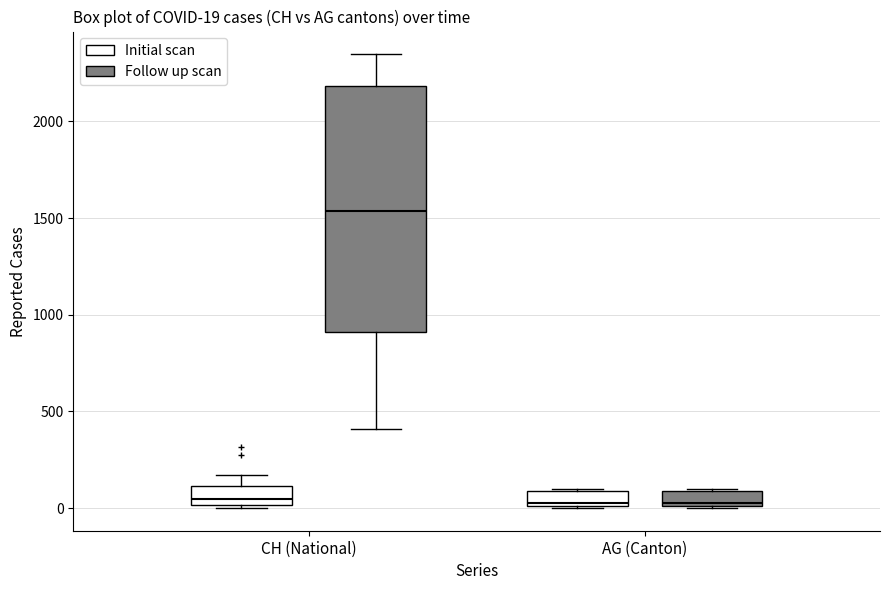

Which box has the highest median line?

CH (National) (Follow up scan)